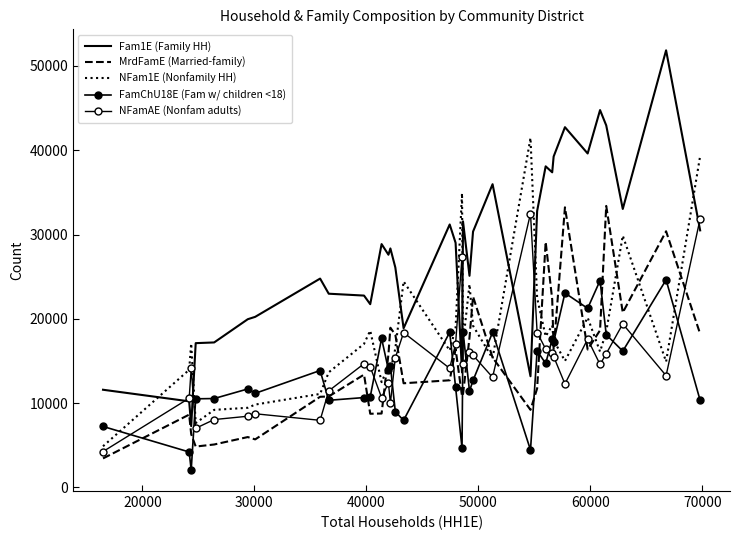

How many data points in NFam1E (Nonfamily HH) are less than 17031?

17